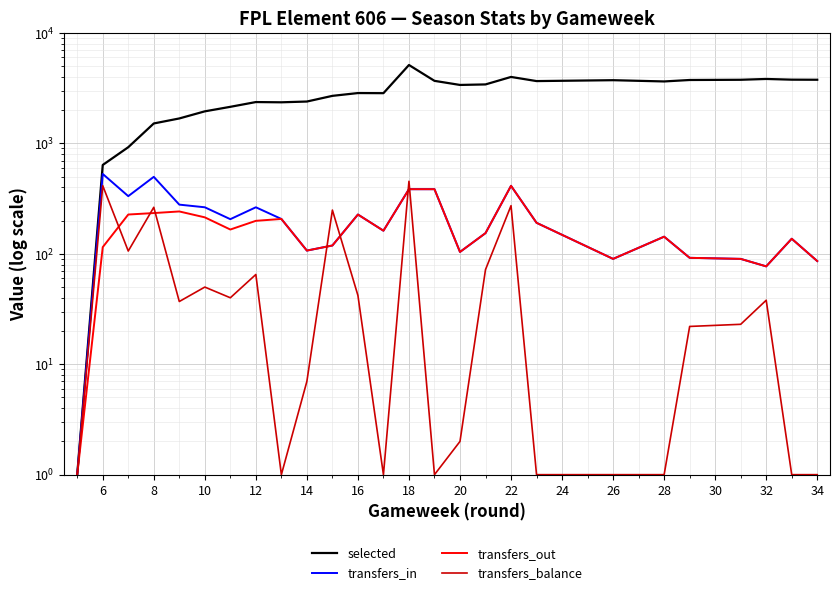

Which series has the widest spread of values?

selected